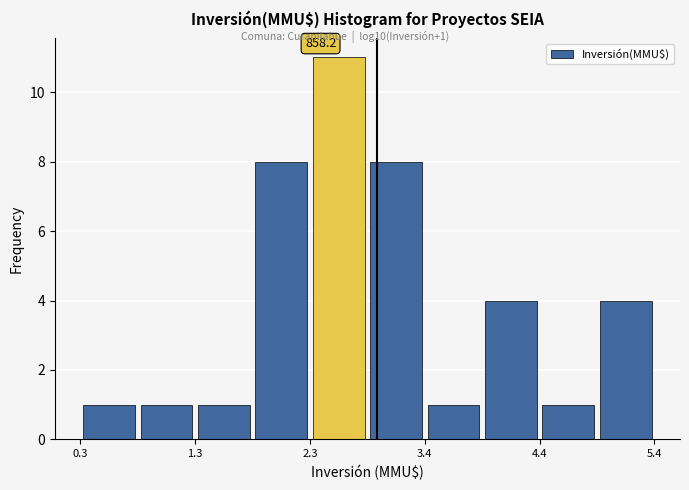

Read against the x-axis, roughly where is the centre of the tallest bar?

2.6